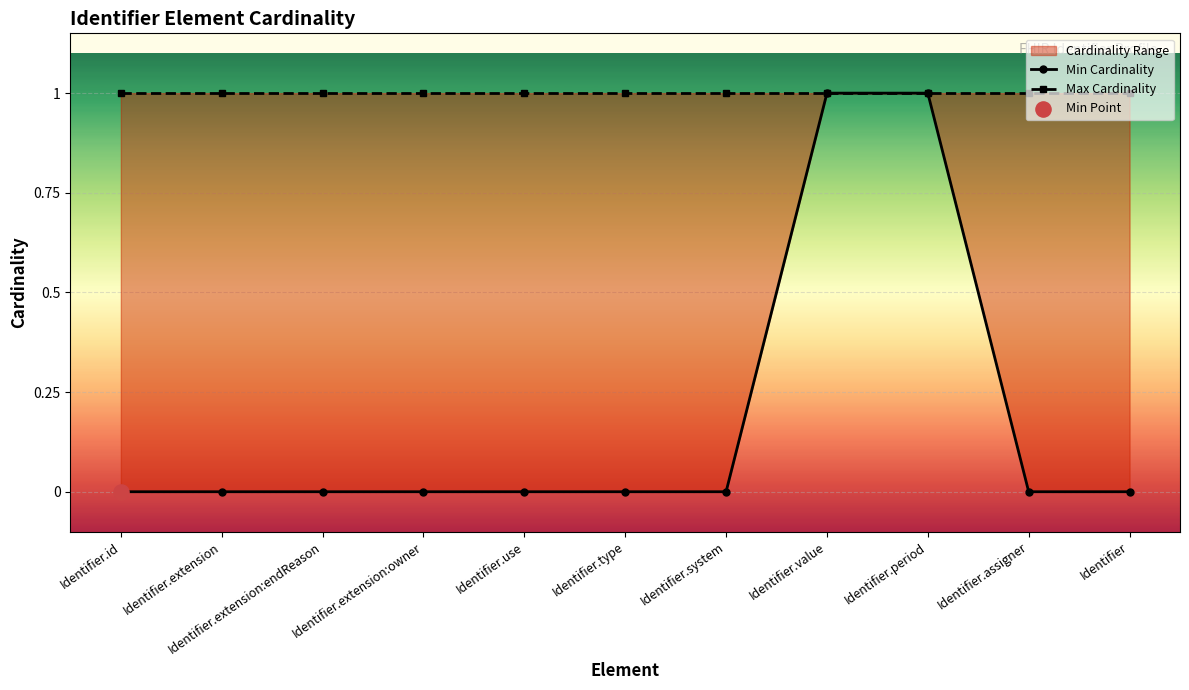

Is the value of Max Cardinality at Identifier.type greater than the value of Min Cardinality at Identifier.type?

Yes